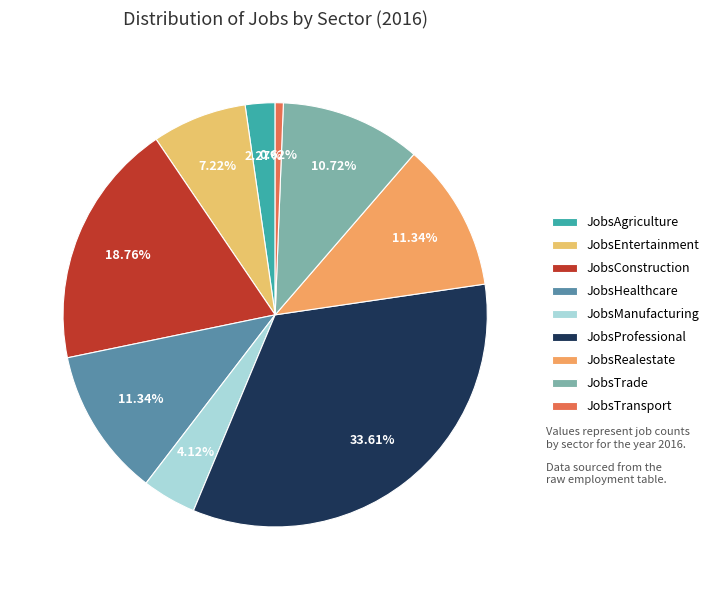

To the nearest percent, what is the combined percentage of JobsRealestate and JobsProfessional?

45%